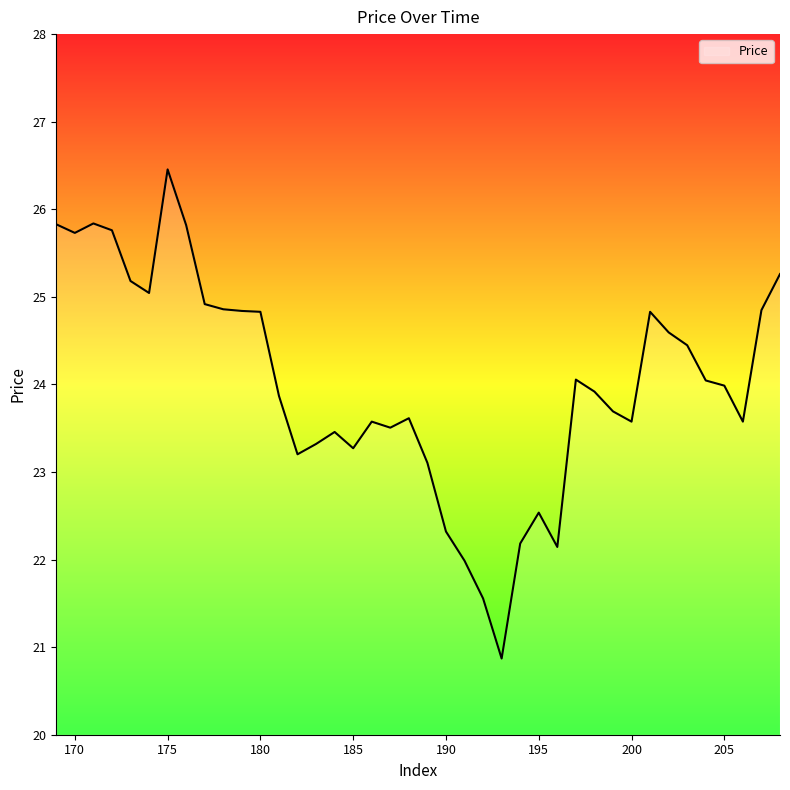

What is the greatest value displayed?

26.5